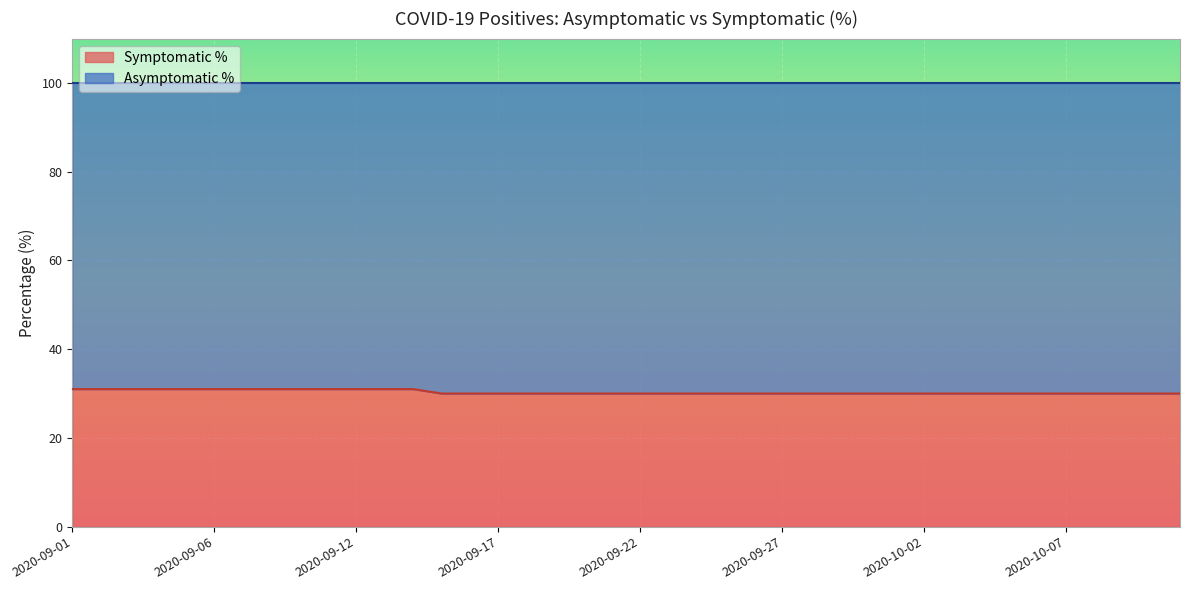

What is the average value?

30